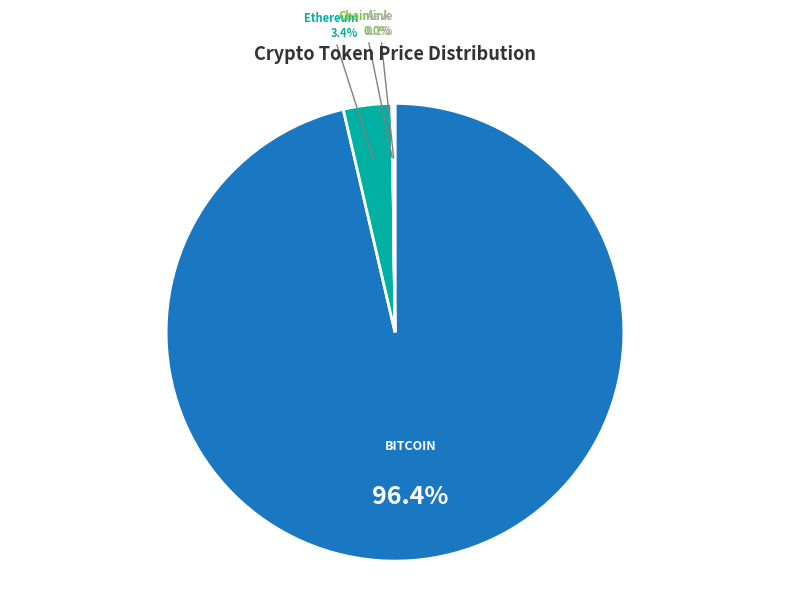

Is there a majority slice in this chart?

Yes